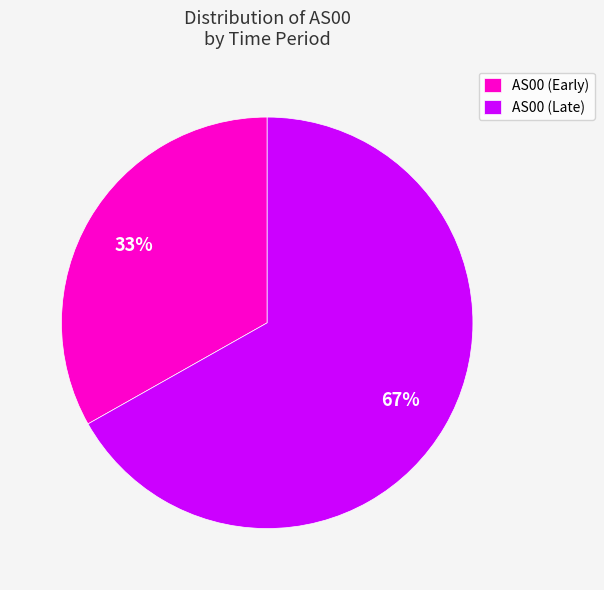

To the nearest percent, what is the average slice percentage?

50%